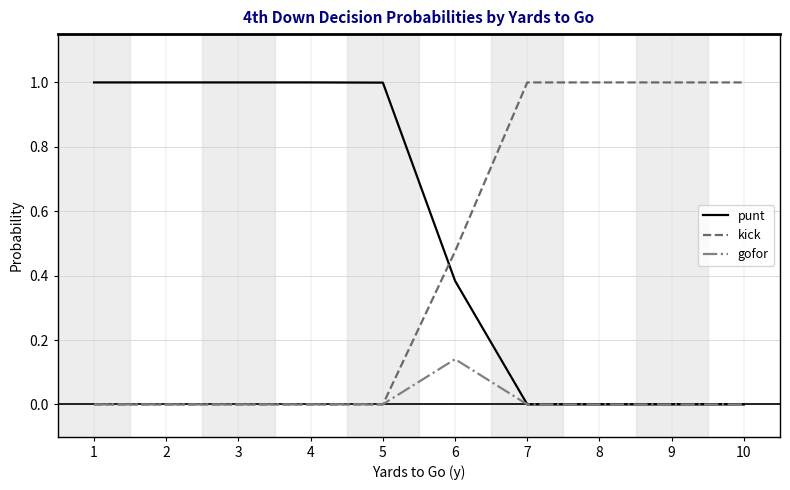

True or false: kick and punt cross at least once.

True